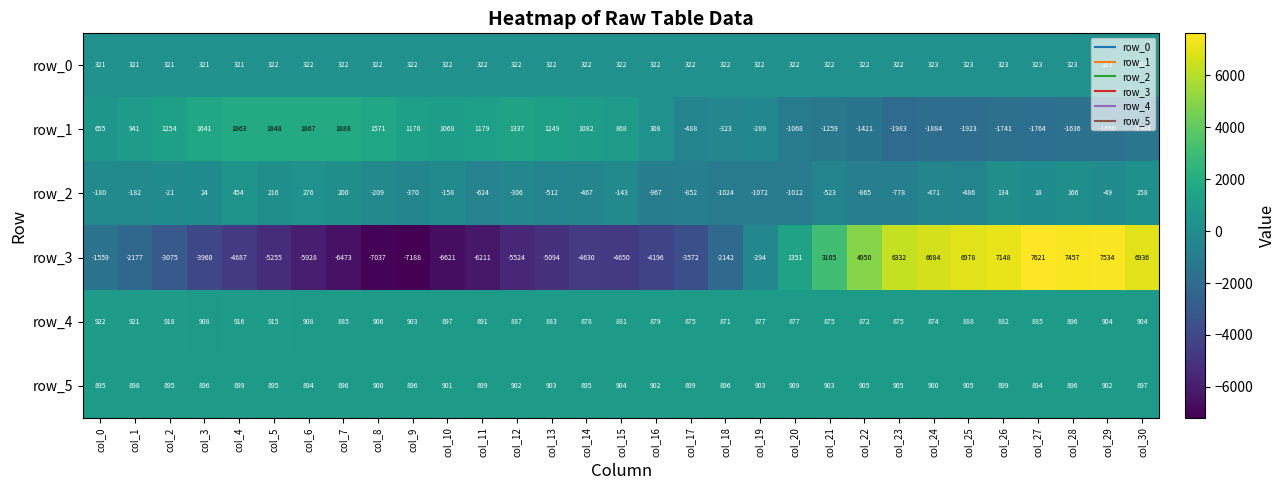

What is the difference between the row_0 values at col_30 and col_23?

1